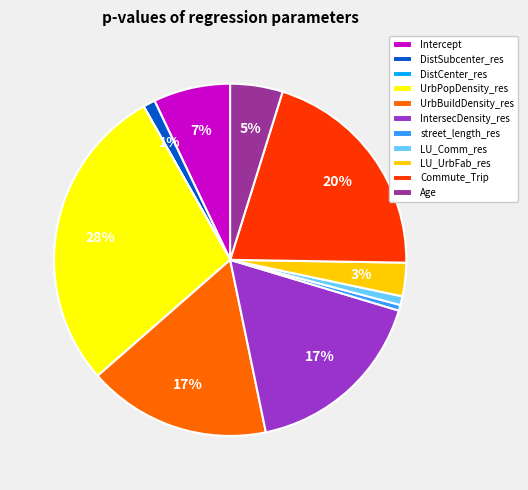

To the nearest percent, what percentage of the pie is LU_Comm_res?

1%